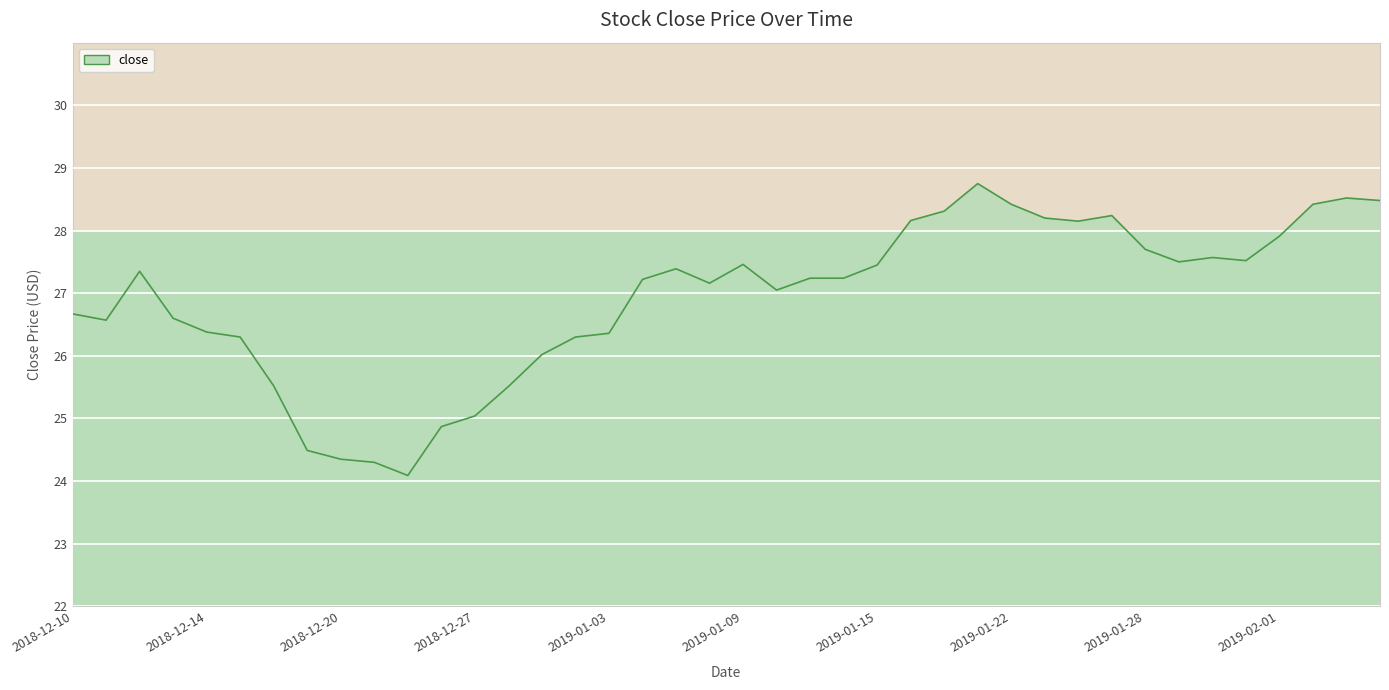

What is the smallest value displayed?

24.1